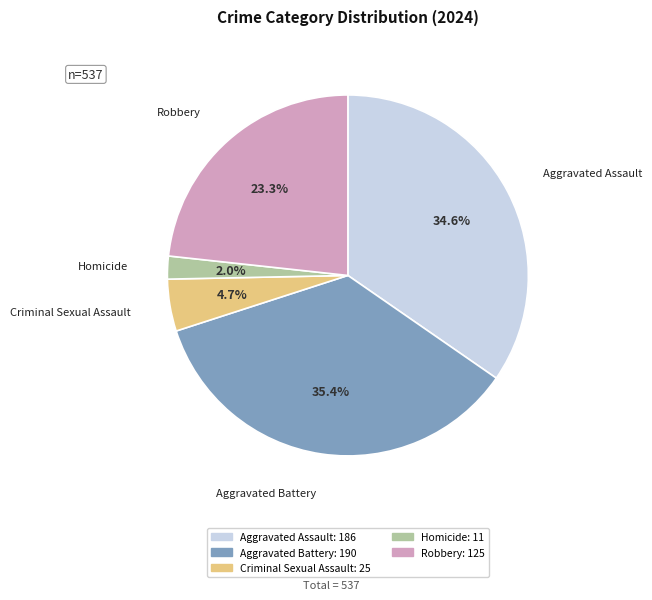

Rank the categories by value from highest to lowest.

Aggravated Battery, Aggravated Assault, Robbery, Criminal Sexual Assault, Homicide